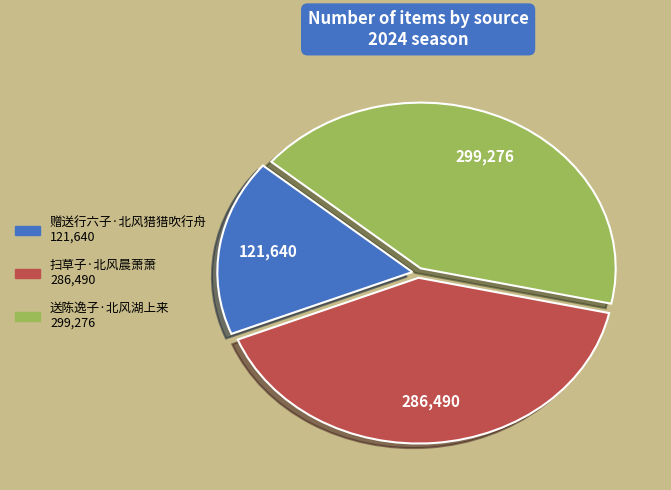

The 赠送行六子·北风猎猎吹行舟 slice represents 9% of the pie. True or false?

False